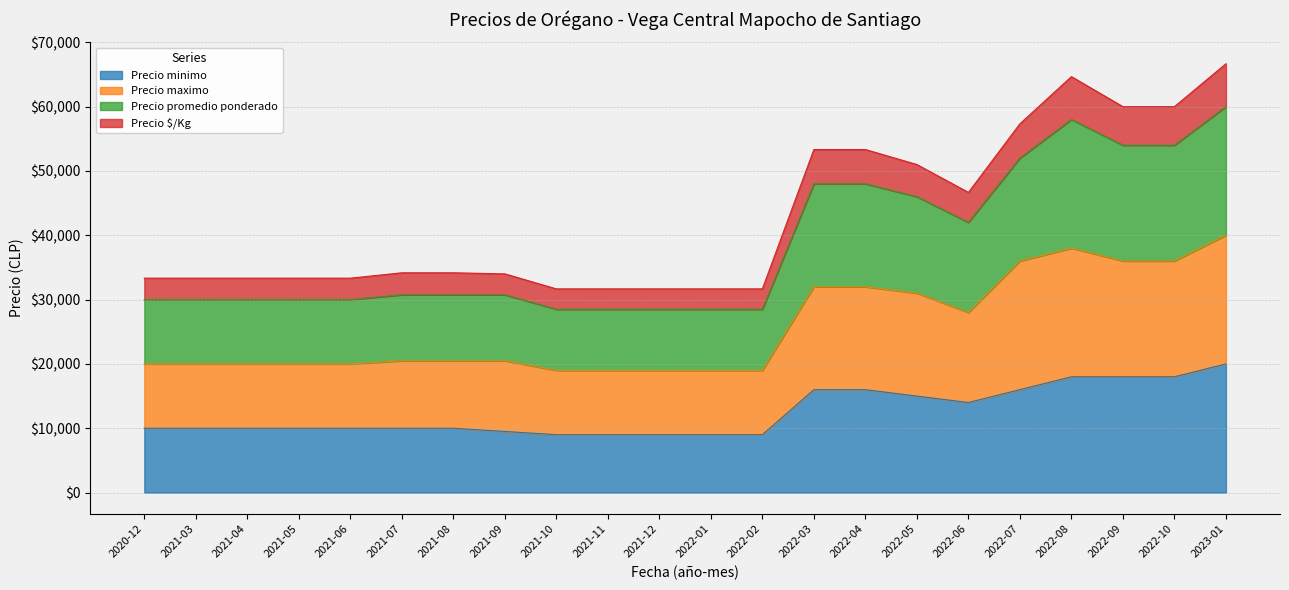

What is the minimum value for Precio minimo?

9000